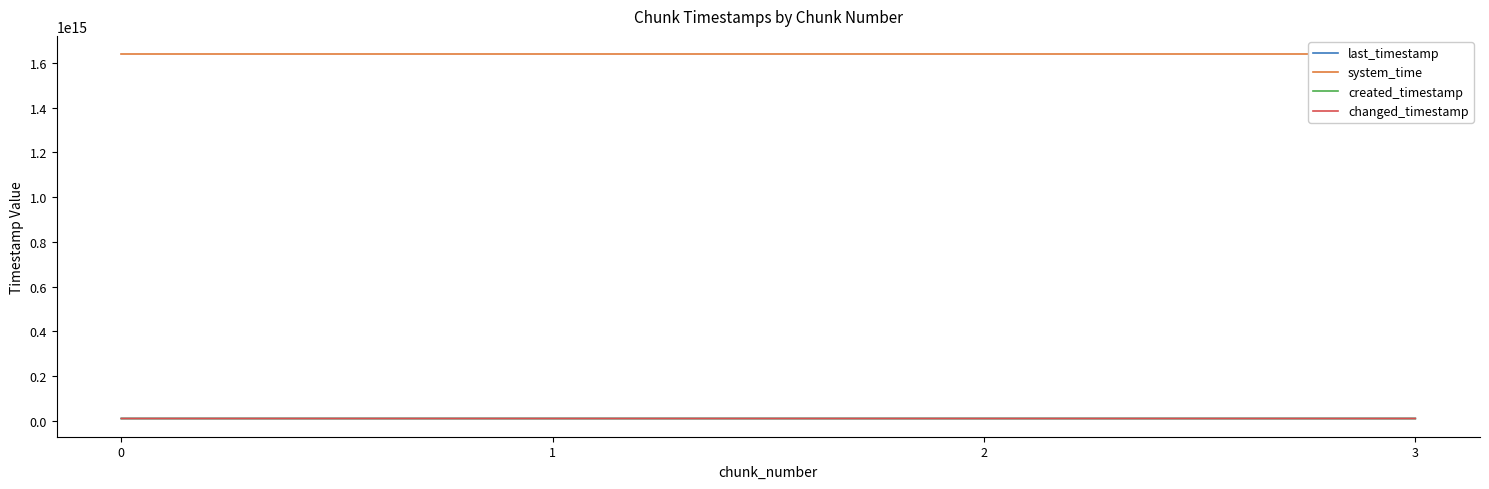

Which series has the largest total across all categories?

system_time